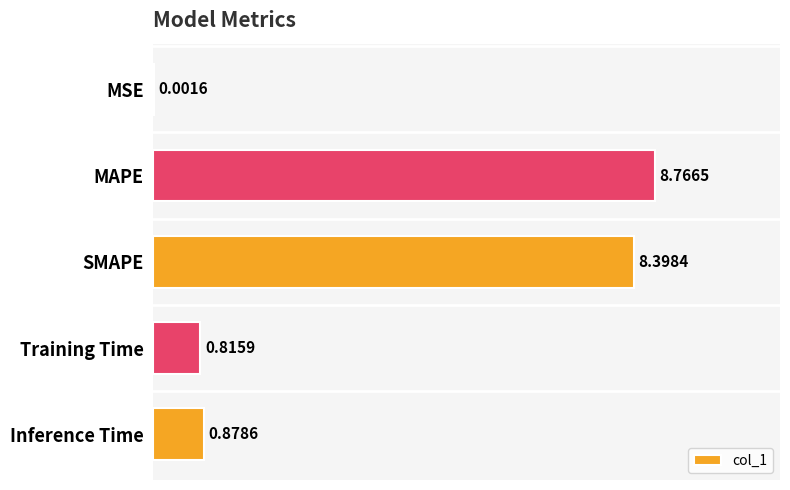

What is the maximum value shown in the chart?

8.8